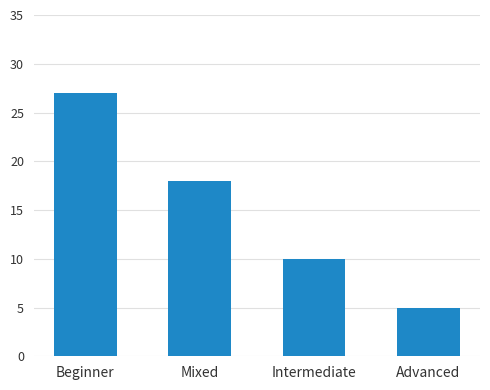

What is the average value?

15